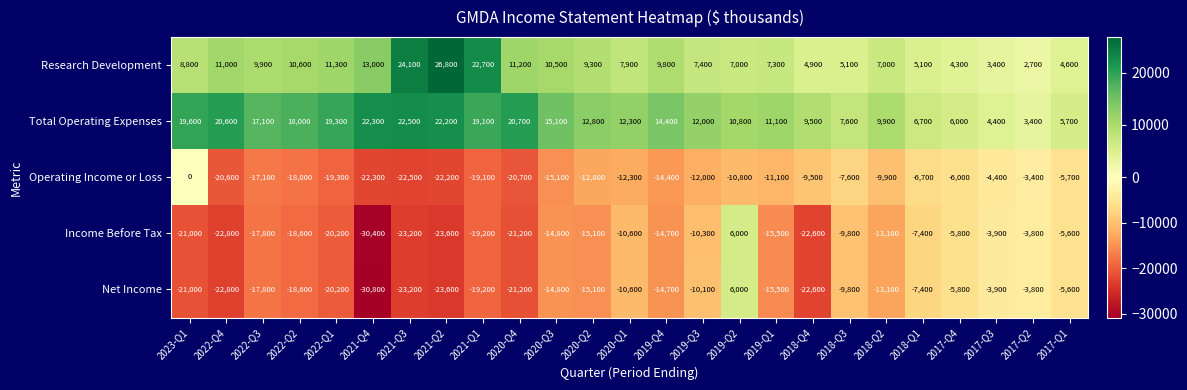

Rank the categories by Net Income value from highest to lowest.

2019-Q2, 2017-Q2, 2017-Q3, 2017-Q1, 2017-Q4, 2018-Q1, 2018-Q3, 2019-Q3, 2020-Q1, 2018-Q2, 2019-Q4, 2020-Q3, 2020-Q2, 2019-Q1, 2022-Q3, 2022-Q2, 2021-Q1, 2022-Q1, 2023-Q1, 2020-Q4, 2018-Q4, 2022-Q4, 2021-Q3, 2021-Q2, 2021-Q4